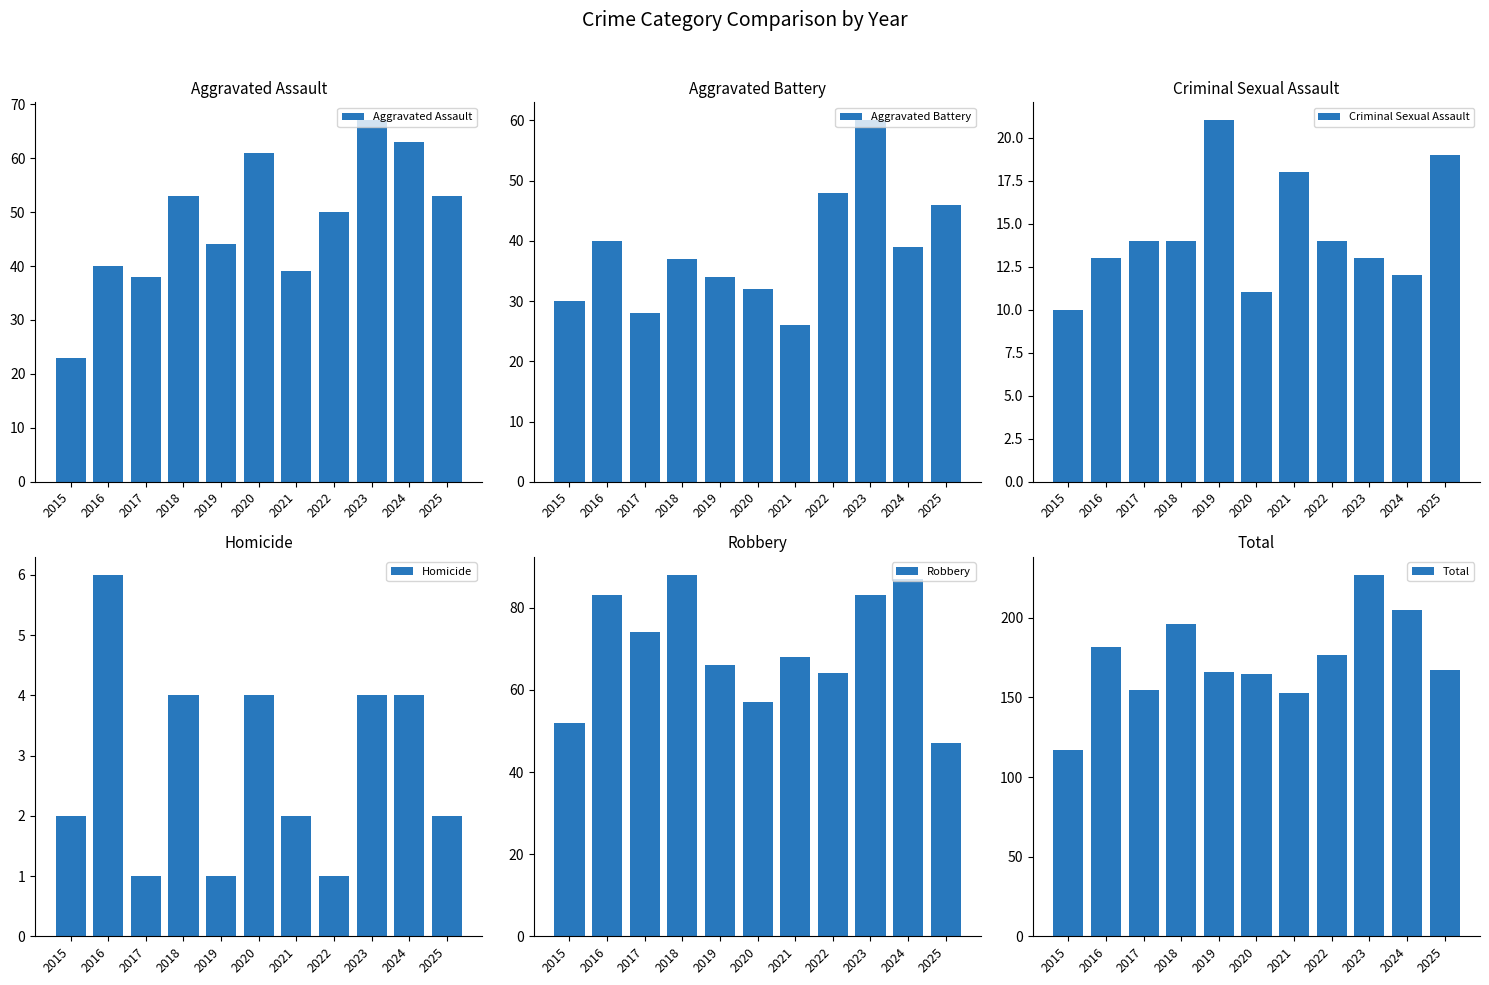

The Aggravated Assault series shows 71 at 2022. True or false?

False